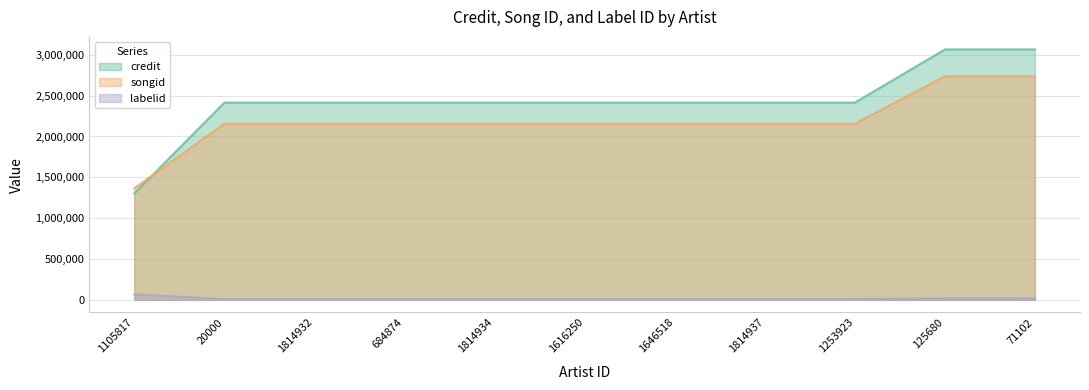

Reading right to left, transcribe all the data shown in this chart.

credit: 3065775	3065775	2414374	2414374	2414374	2414374	2414374	2414374	2414374	2414374	1301481
songid: 2736637	2736637	2155795	2155795	2155795	2155795	2155795	2155795	2155795	2155795	1365450
labelid: 18781	18781	8925	8925	8925	8925	8925	8925	8925	8925	67904